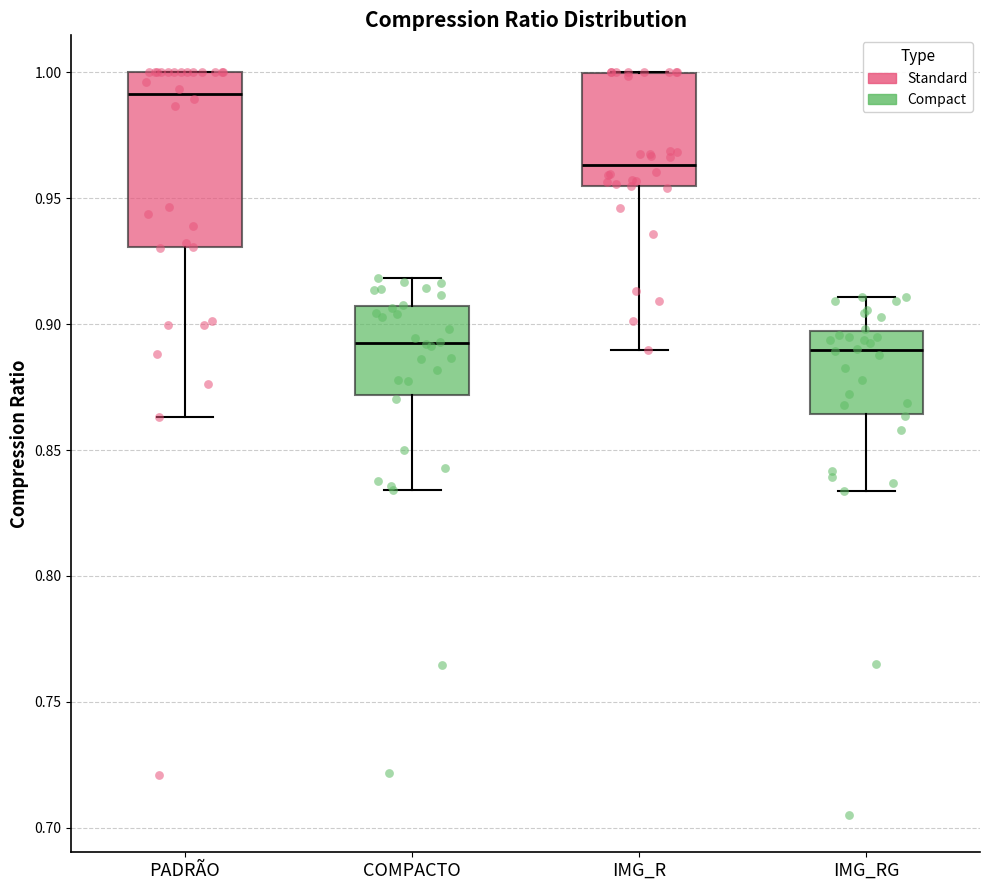

Where does the upper whisker of the box for COMPACTO end on the y-axis? The values are not printed on the chart, so give them approximately, as read against the axis.

0.920